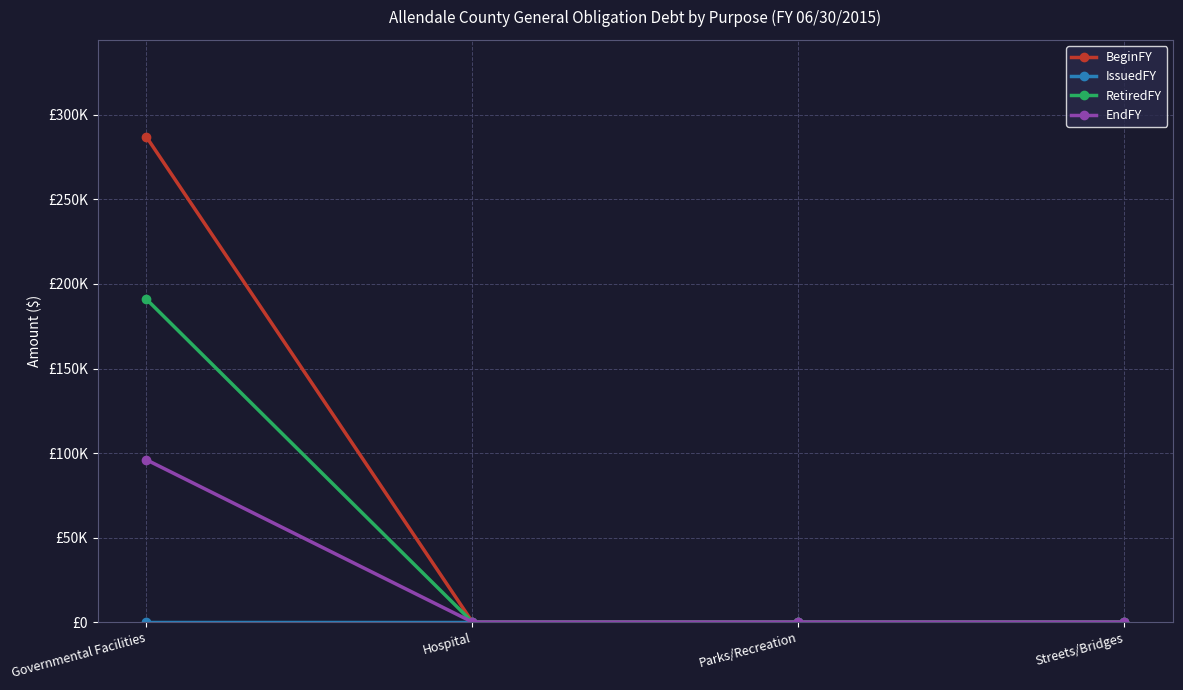

The value of RetiredFY at Streets/Bridges is 0. True or false?

True